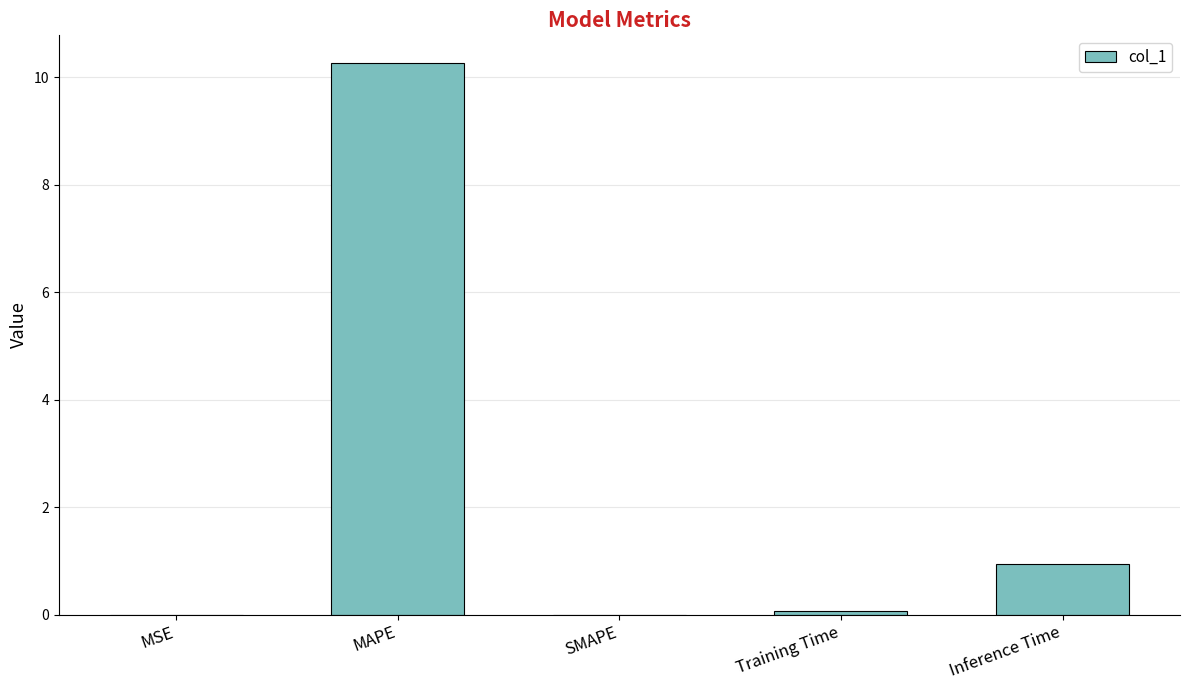

Where is the data nearest to the value 5?

Inference Time